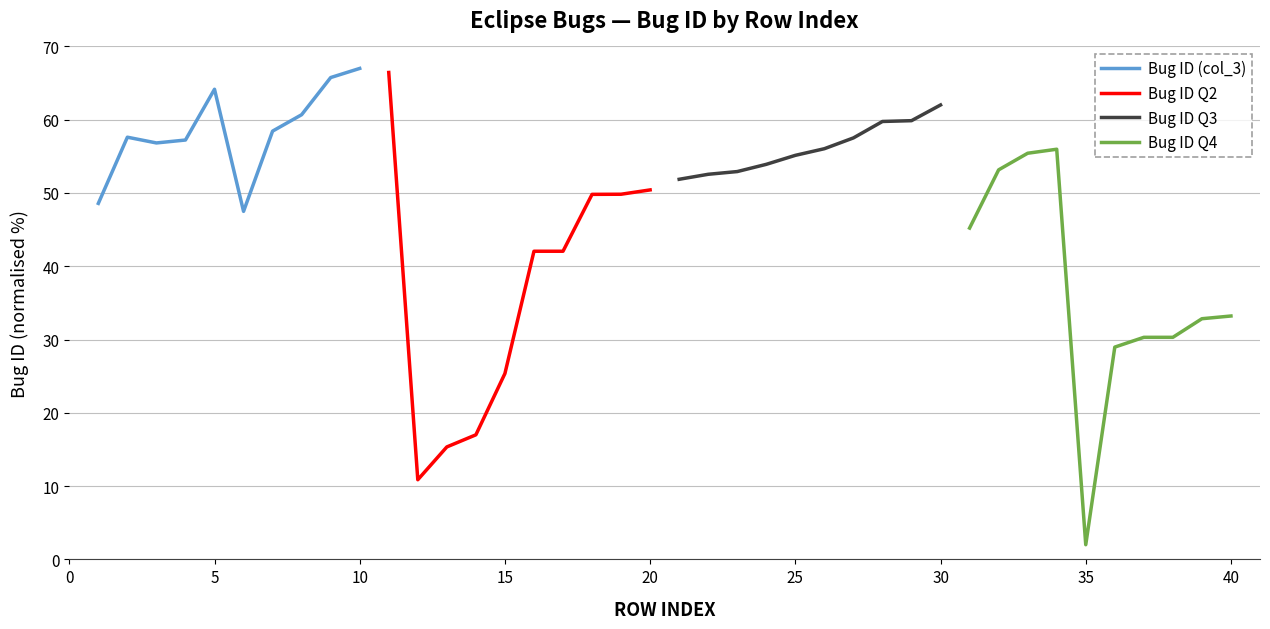

At which label does Bug ID Q4 reach its minimum?

35